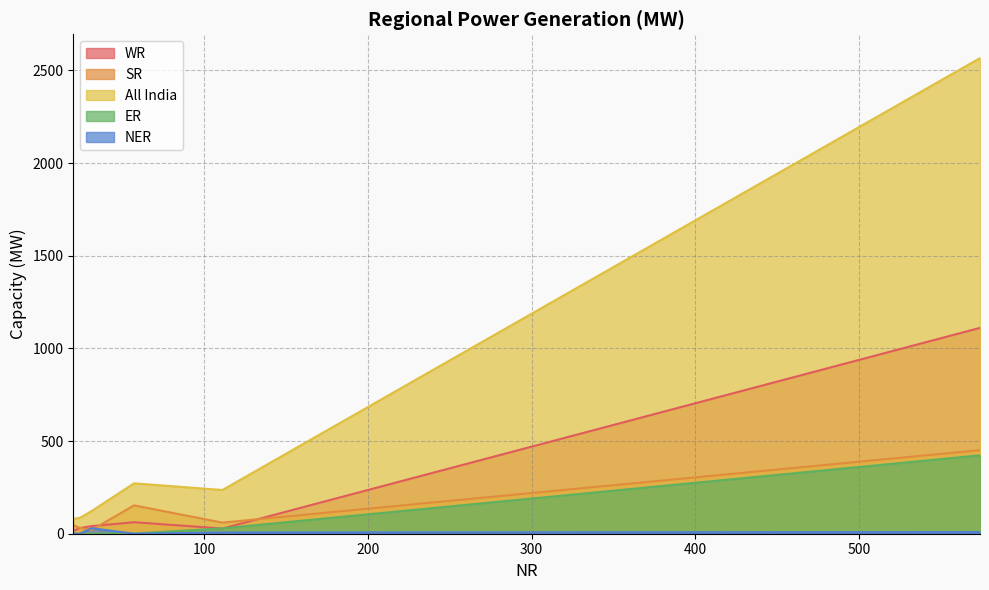

At which category is the sum across all series the highest?

574